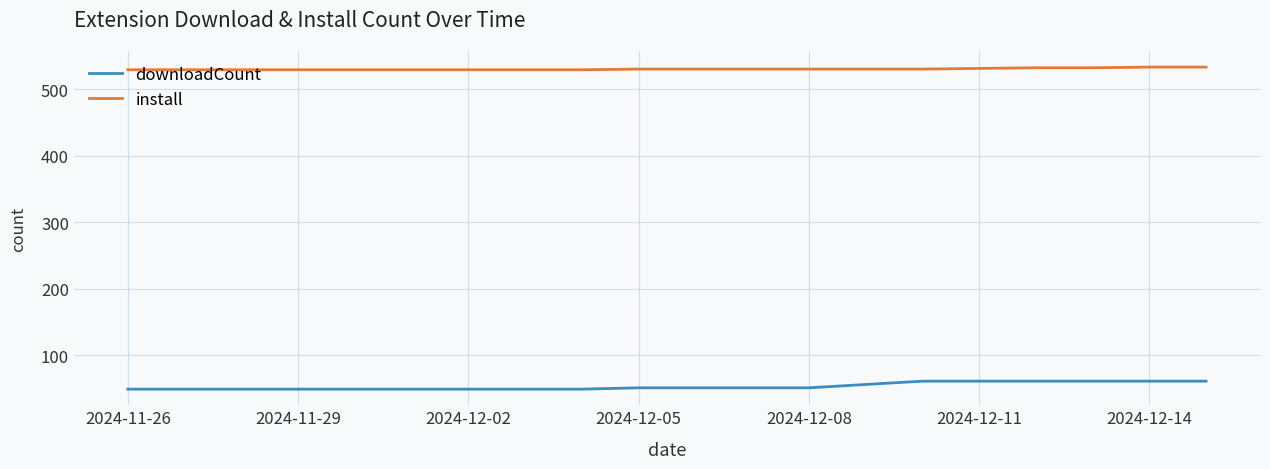

Does the chart display data point markers on the line(s)?

No